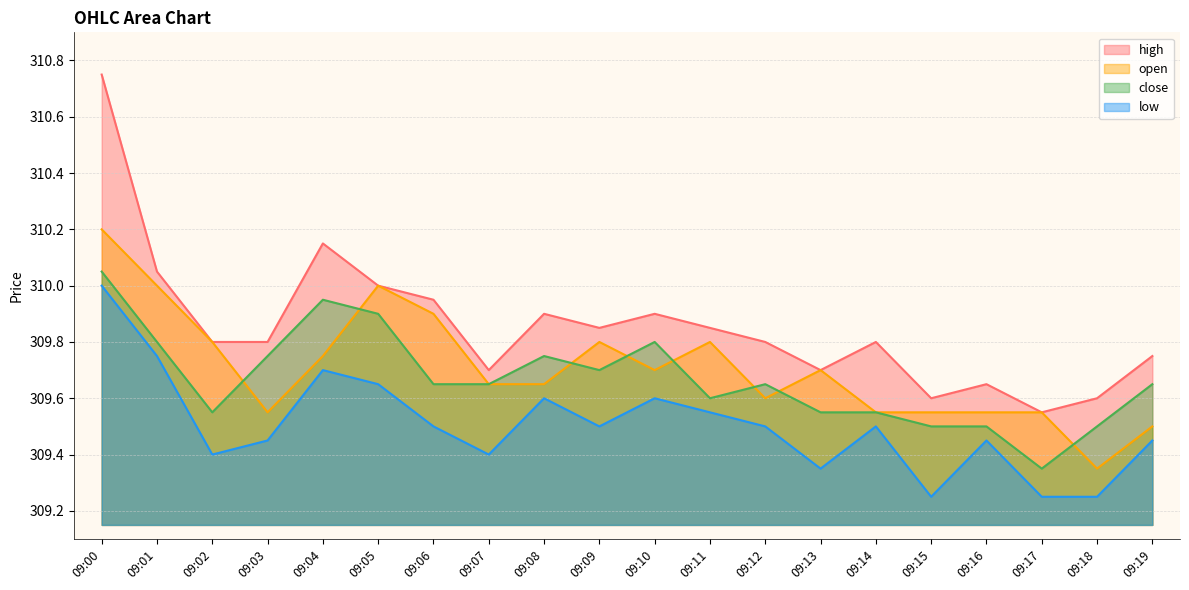

Count the open values in the range 309 to 310.

19